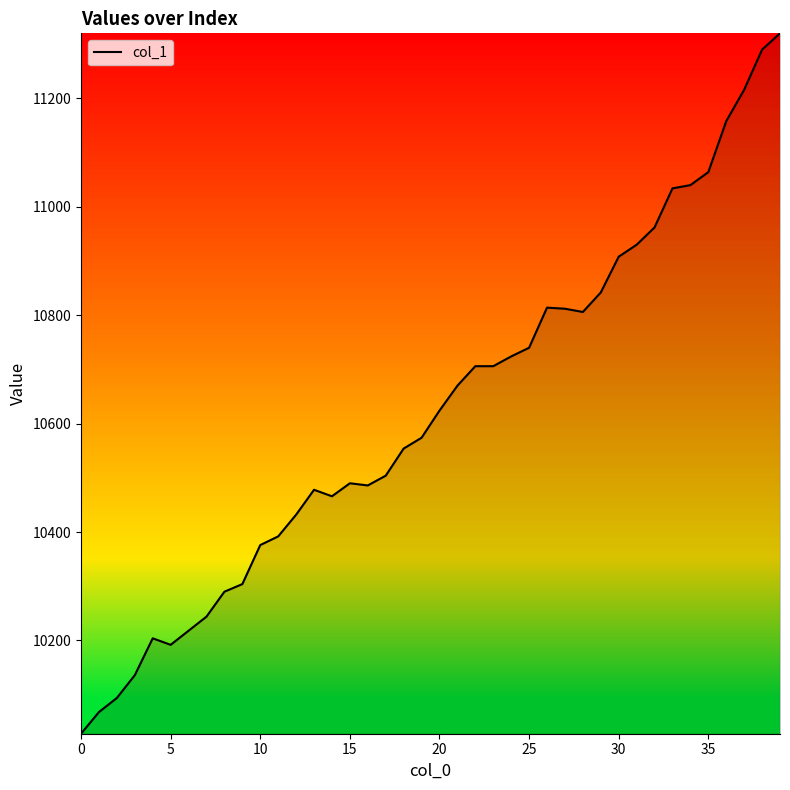

What is the difference between the maximum and minimum values?

1292